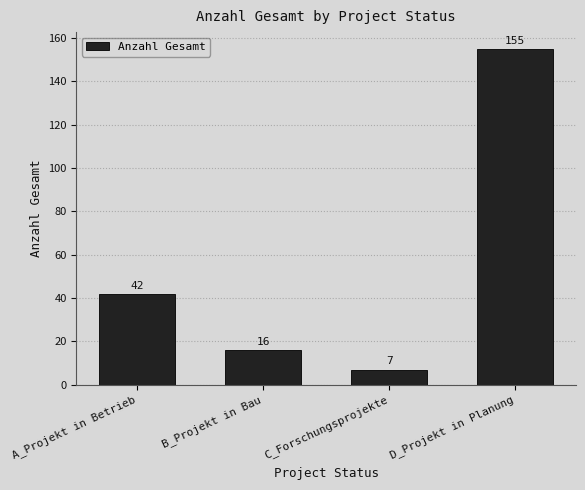

How many bars are there in total?

4